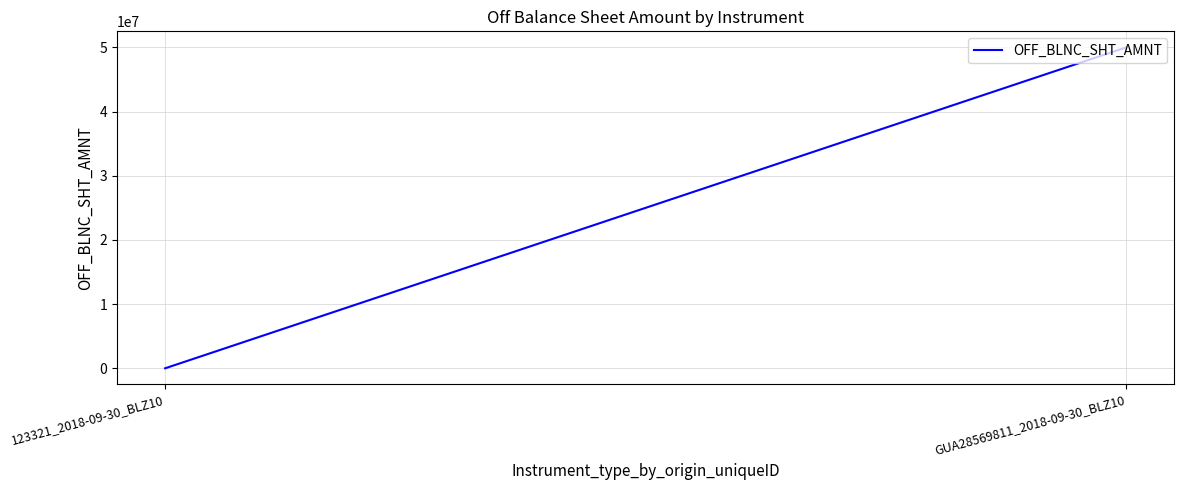

Count the values in the range 0 to 50000000.

2